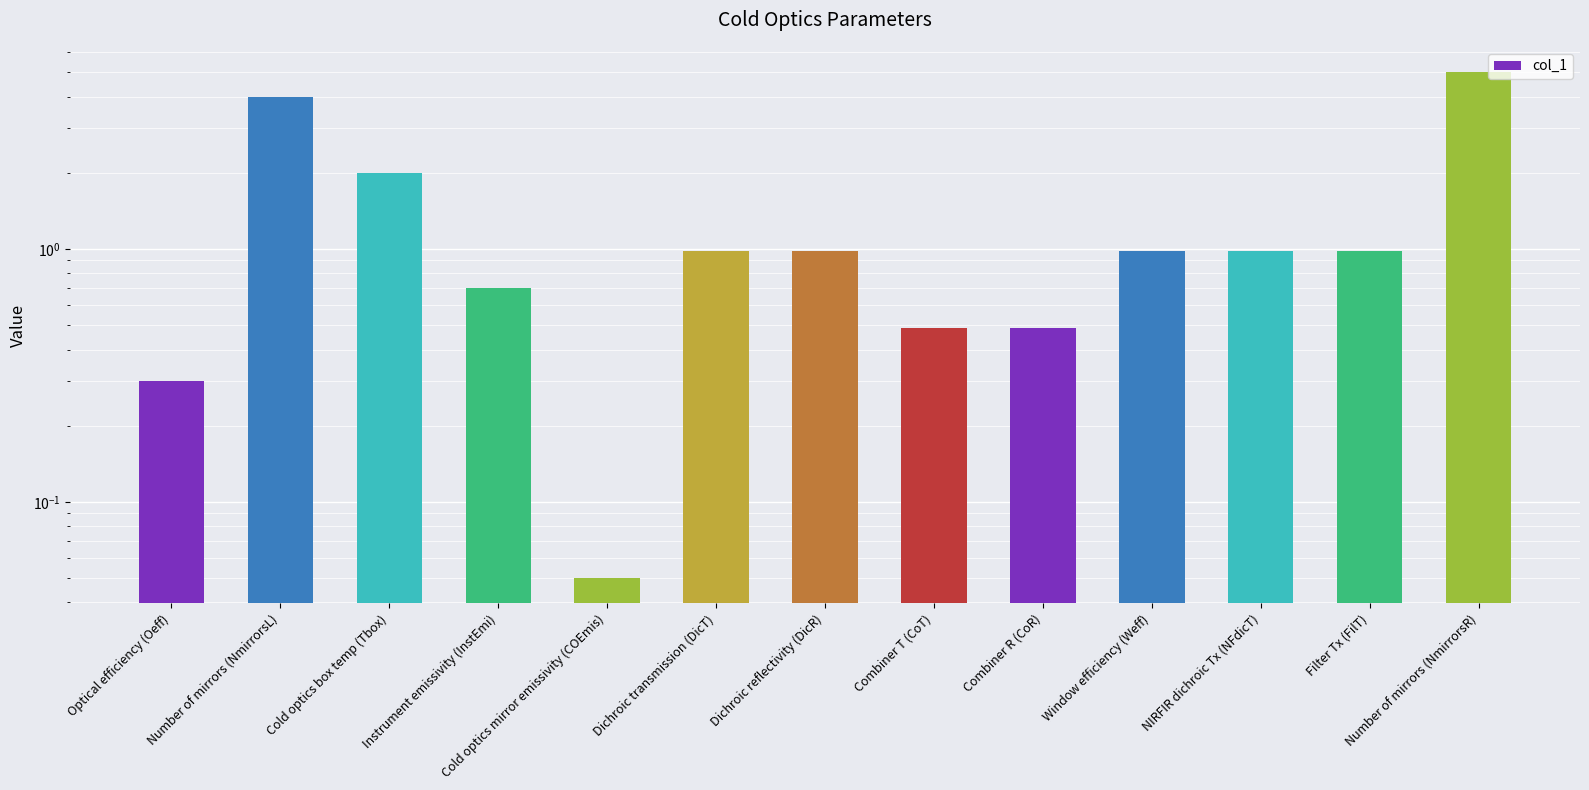

List the labels in order of value, largest first.

Number of mirrors (NmirrorsR), Number of mirrors (NmirrorsL), Cold optics box temp (Tbox), Dichroic transmission (DicT), Dichroic reflectivity (DicR), Window efficiency (Weff), NIRFIR dichroic Tx (NFdicT), Filter Tx (FilT), Instrument emissivity (InstEmi), Combiner T (CoT), Combiner R (CoR), Optical efficiency (Oeff), Cold optics mirror emissivity (COEmis)